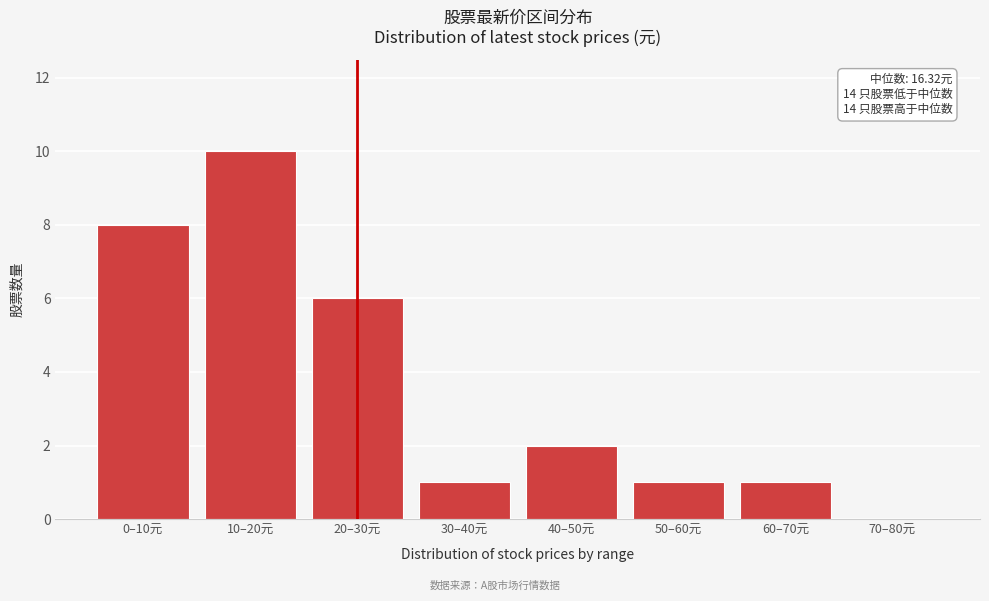

Reading left to right, what are all the values shown in this chart?

0–10元=8	10–20元=10	20–30元=6	30–40元=1	40–50元=2	50–60元=1	60–70元=1	70–80元=0